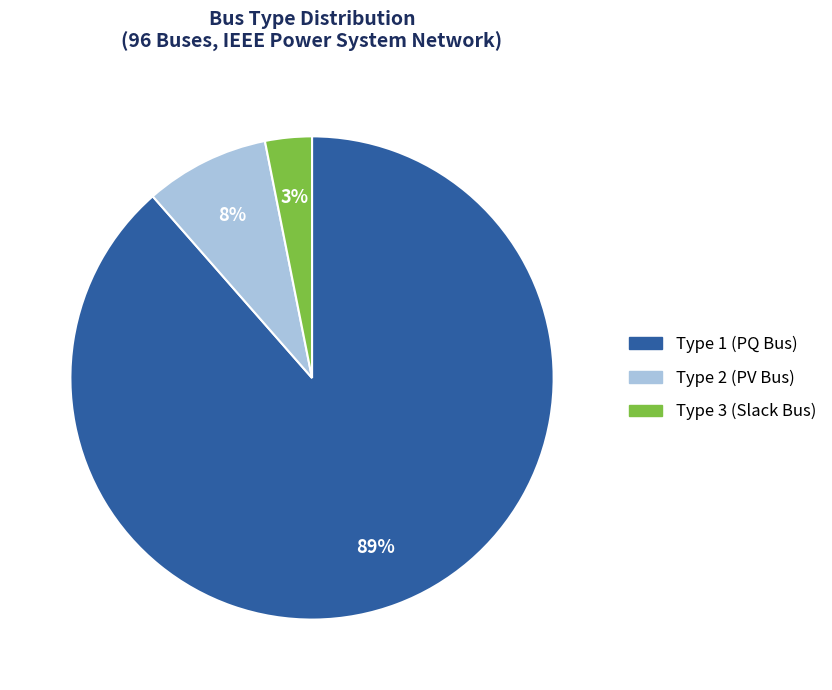

To the nearest percent, what is the average slice percentage?

33%